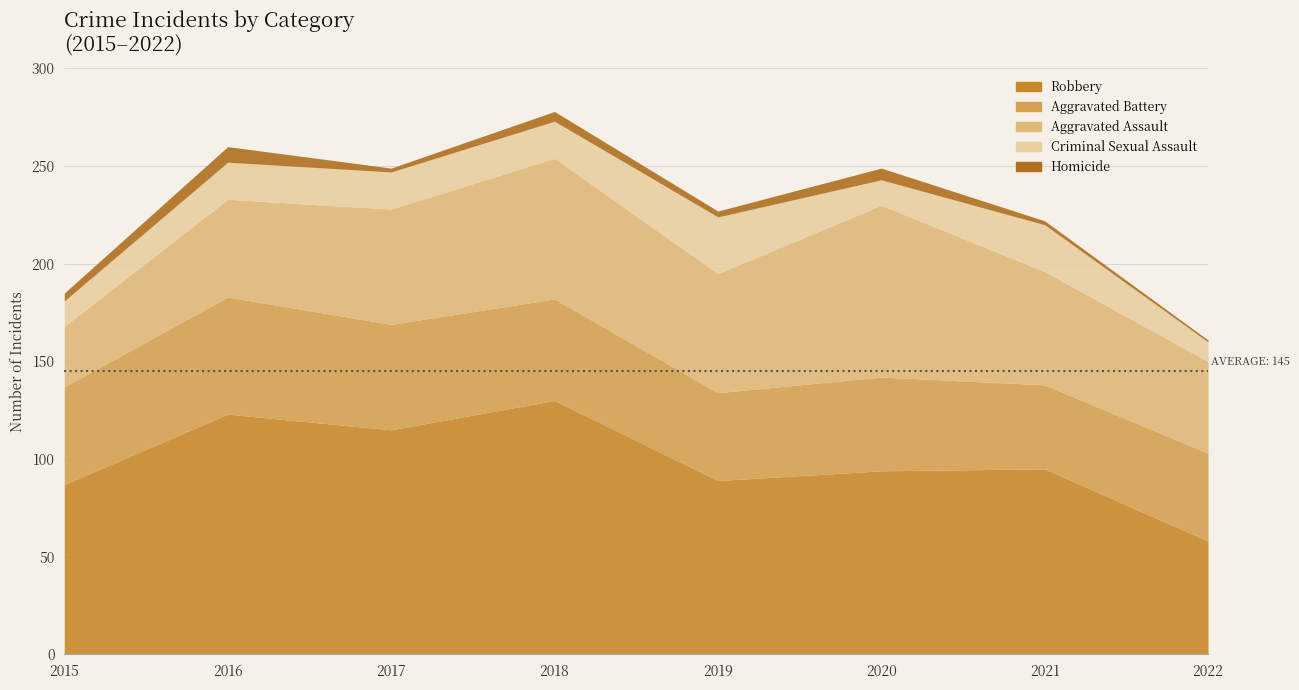

In Homicide, how many points are higher than both neighbors (excluding endpoints)?

3